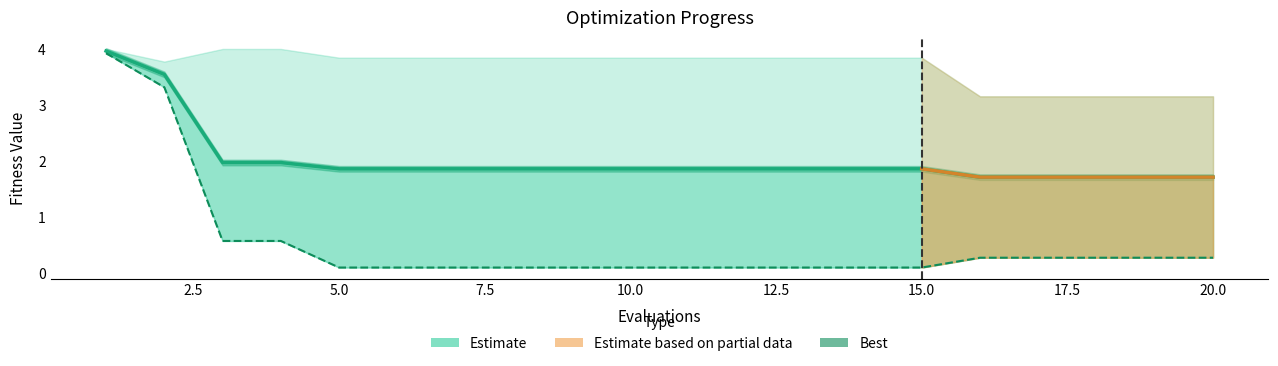

Which series has the largest range (max minus min)?

best